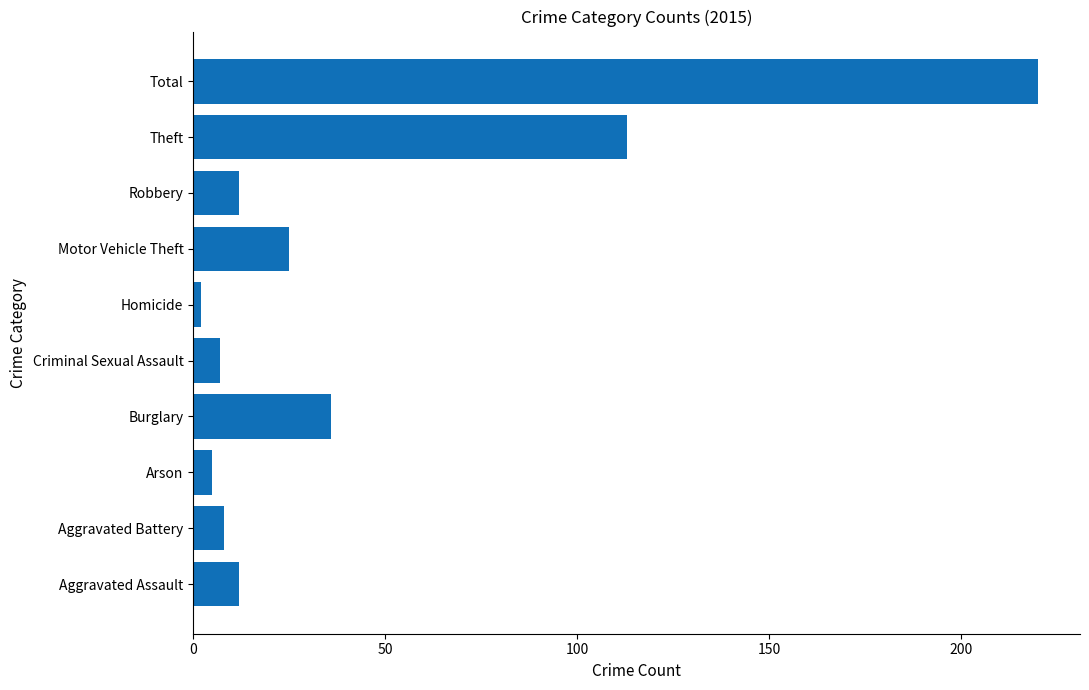

How many bars are there in total?

10